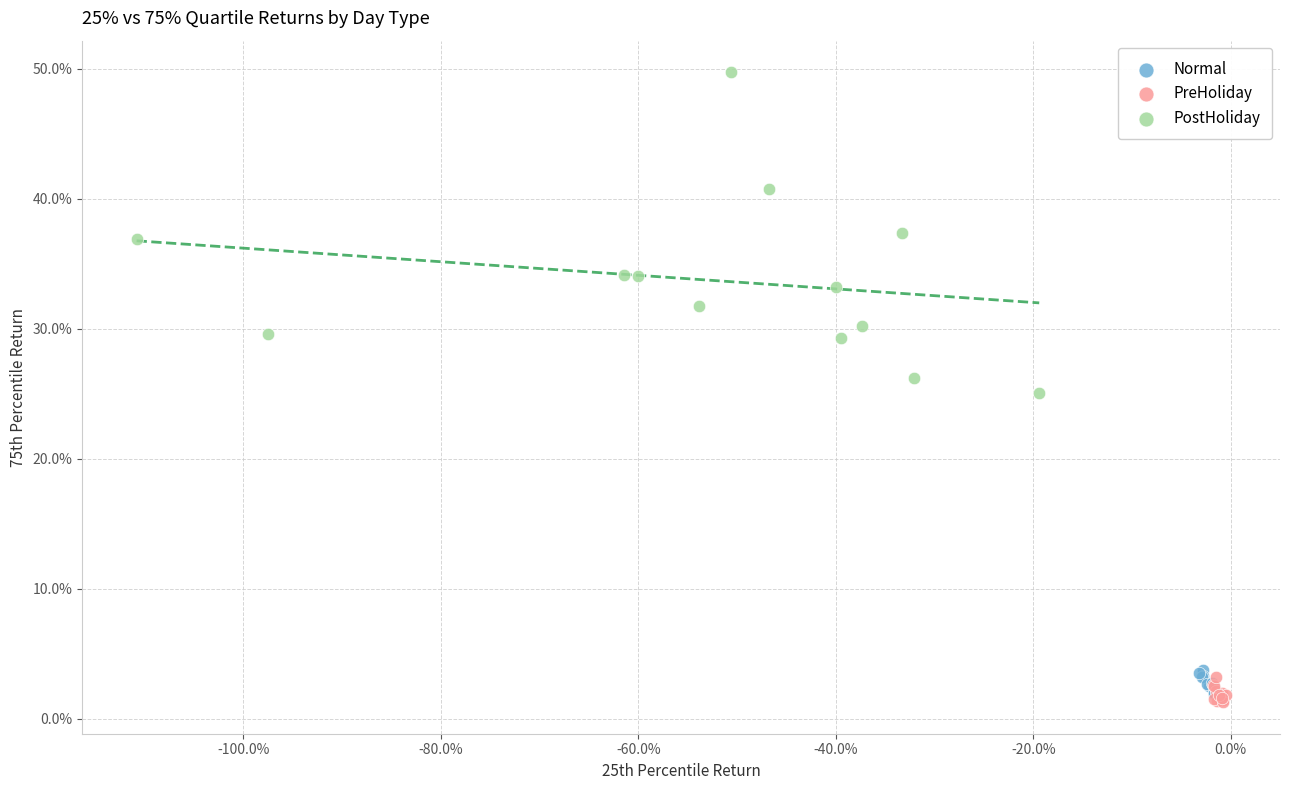

Which series reaches the maximum Y coordinate?

PostHoliday